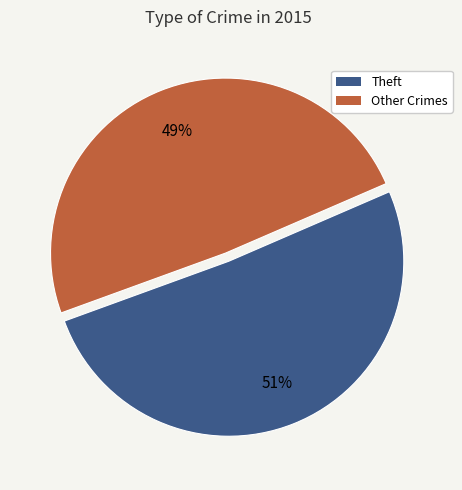

Which category has the biggest portion of the pie?

Theft